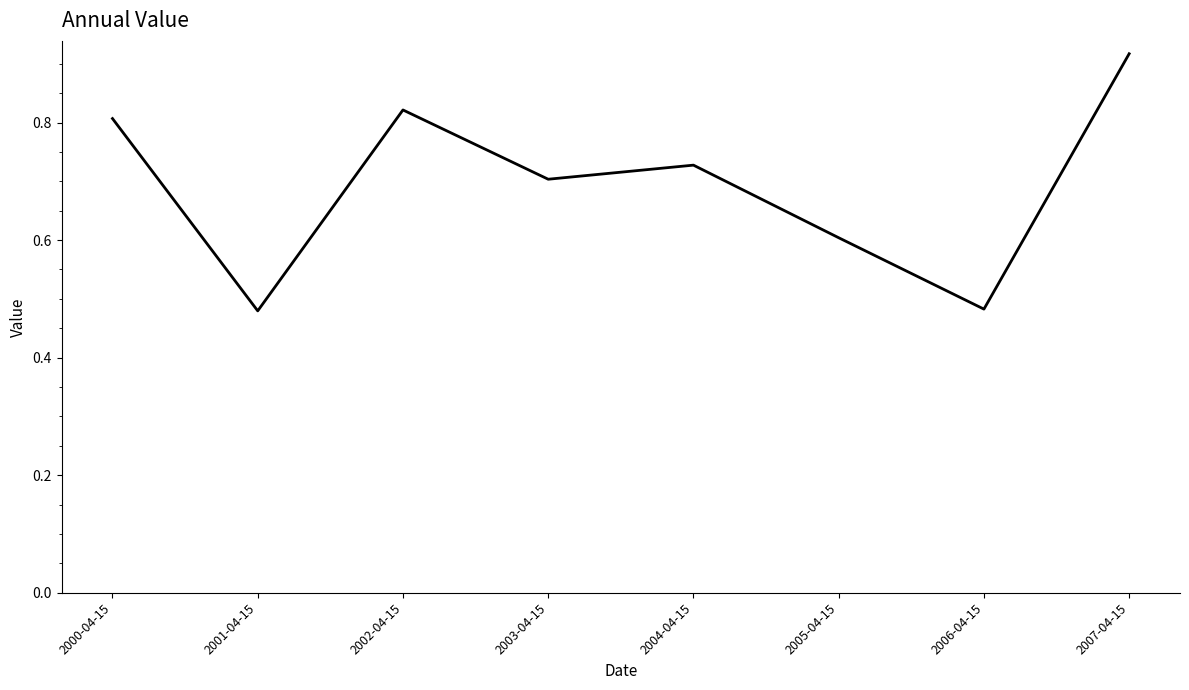

True or false: the data shows 0.7 at 2004-04-15.

True